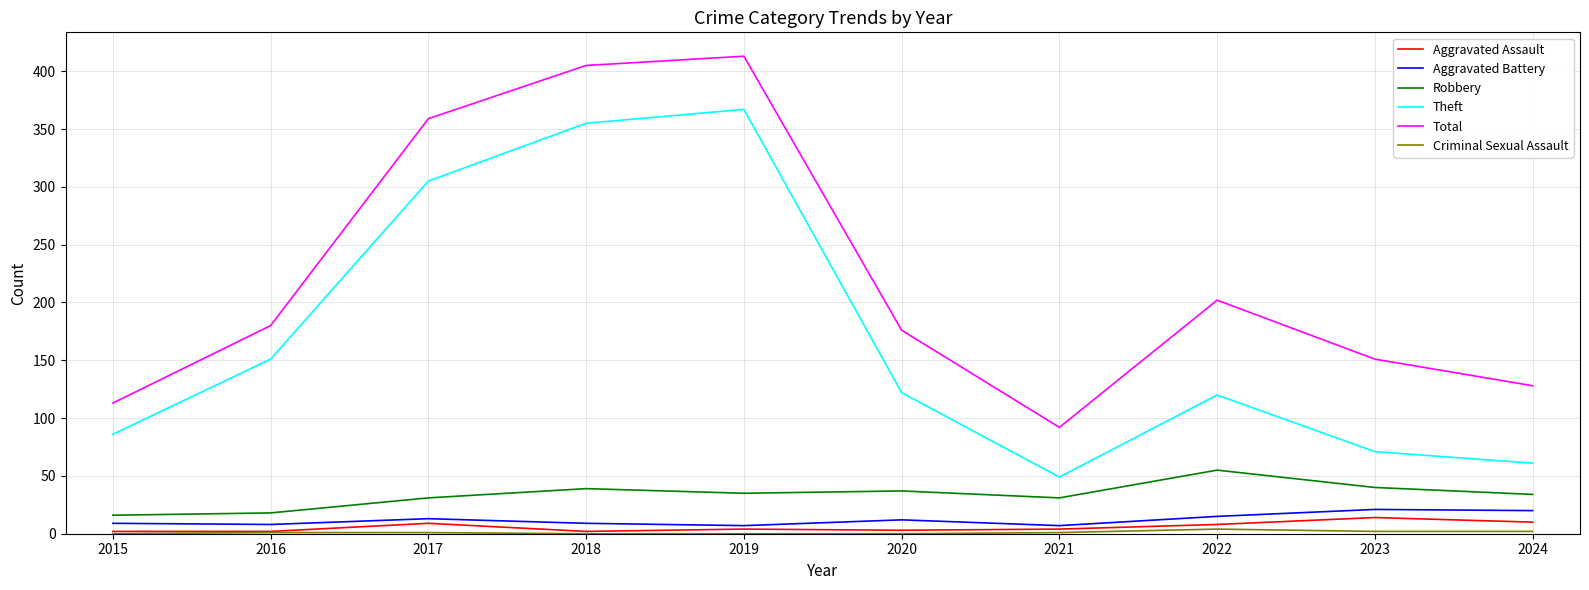

Between 2018 and 2023, which series saw the biggest shift?

Theft